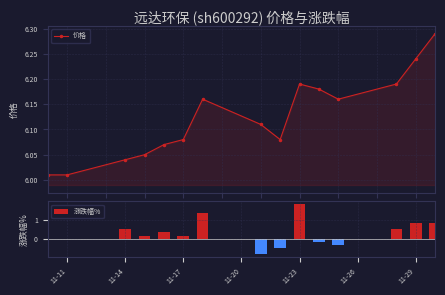

True or false: 价格 has more than 2 points higher than both neighbors.

False